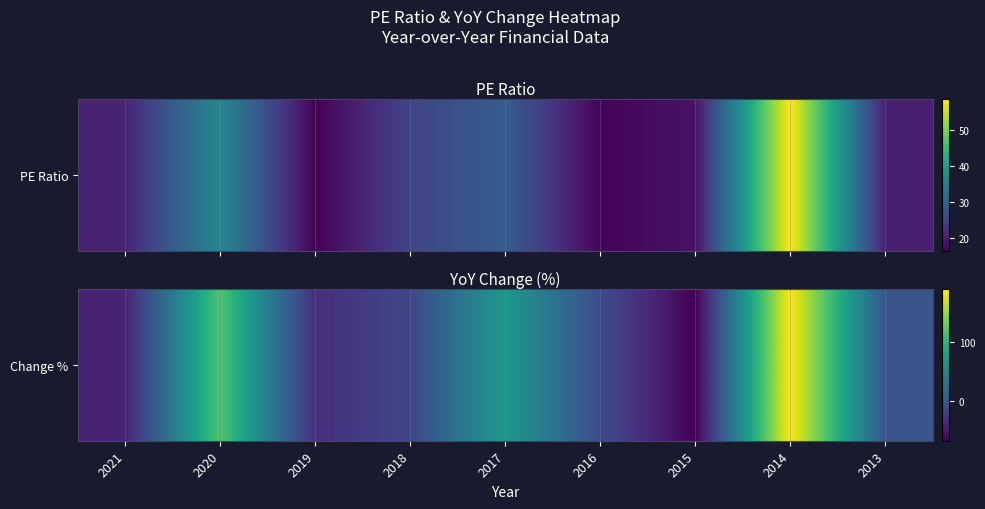

Read the value at 2018.

-13.1